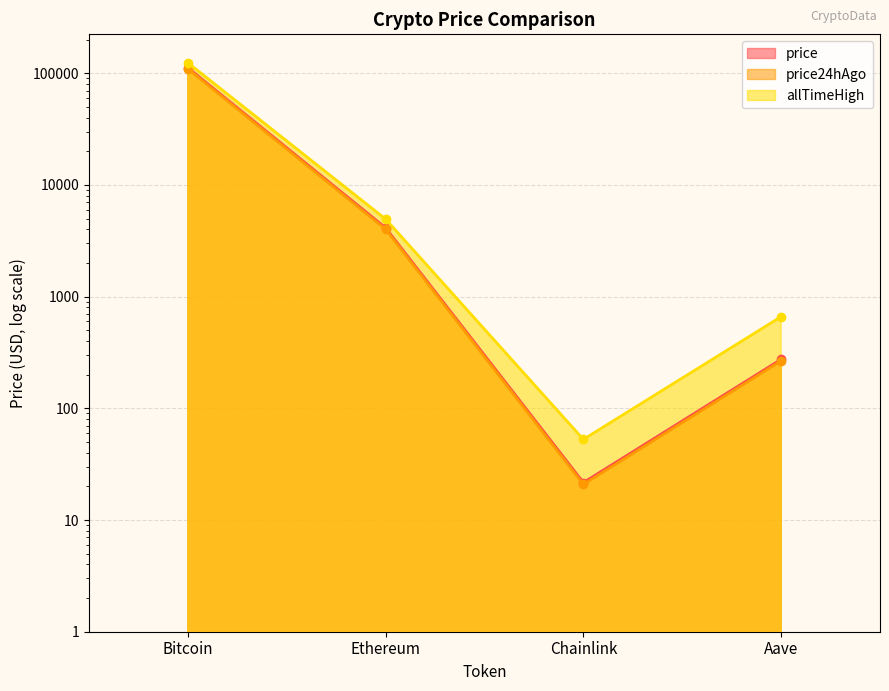

Which series has the largest range (max minus min)?

allTimeHigh